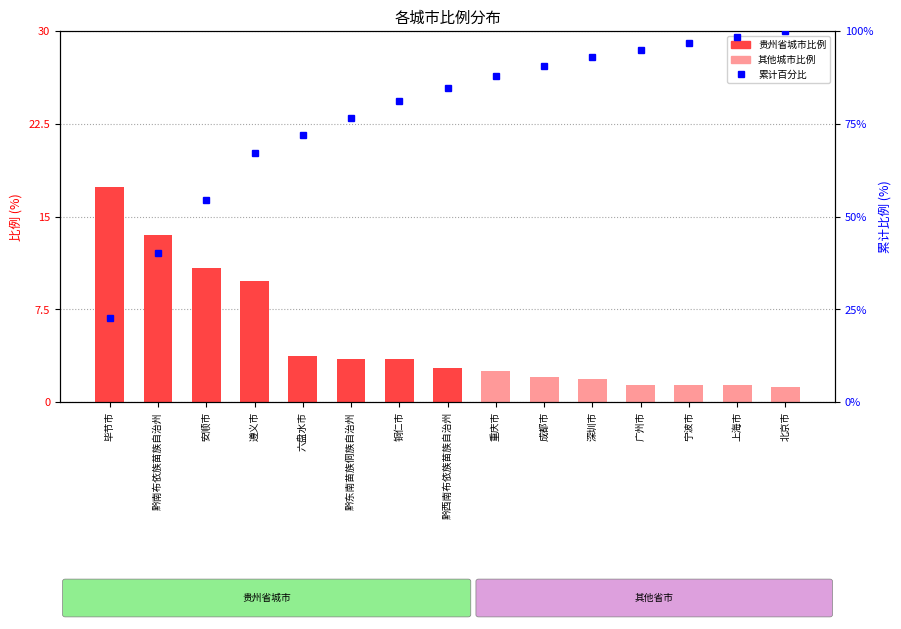

List the labels in order of 比例 value, smallest first.

北京市, 上海市, 广州市, 宁波市, 深圳市, 成都市, 重庆市, 黔西南布依族苗族自治州, 铜仁市, 黔东南苗族侗族自治州, 六盘水市, 遵义市, 安顺市, 黔南布依族苗族自治州, 毕节市